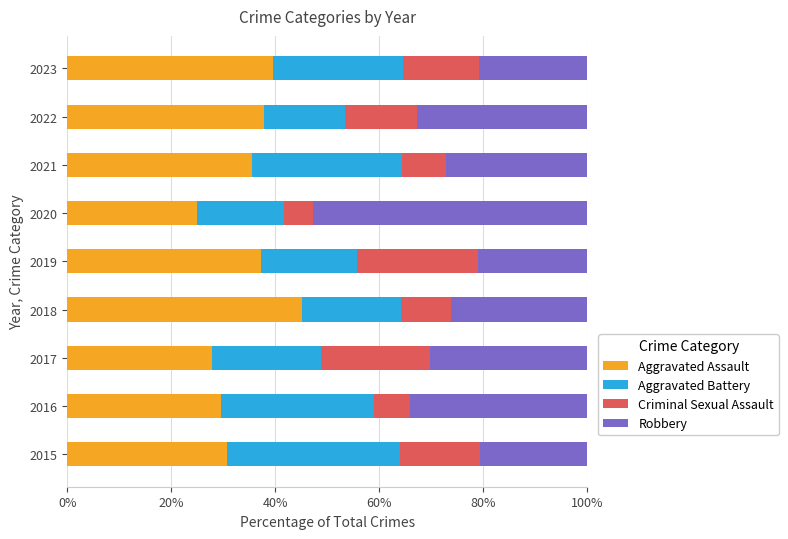

Read the Aggravated Assault value at 2019.

37.2